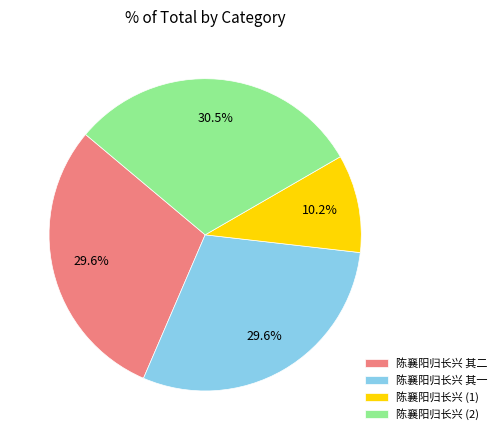

To the nearest percent, what is the average slice percentage?

25%